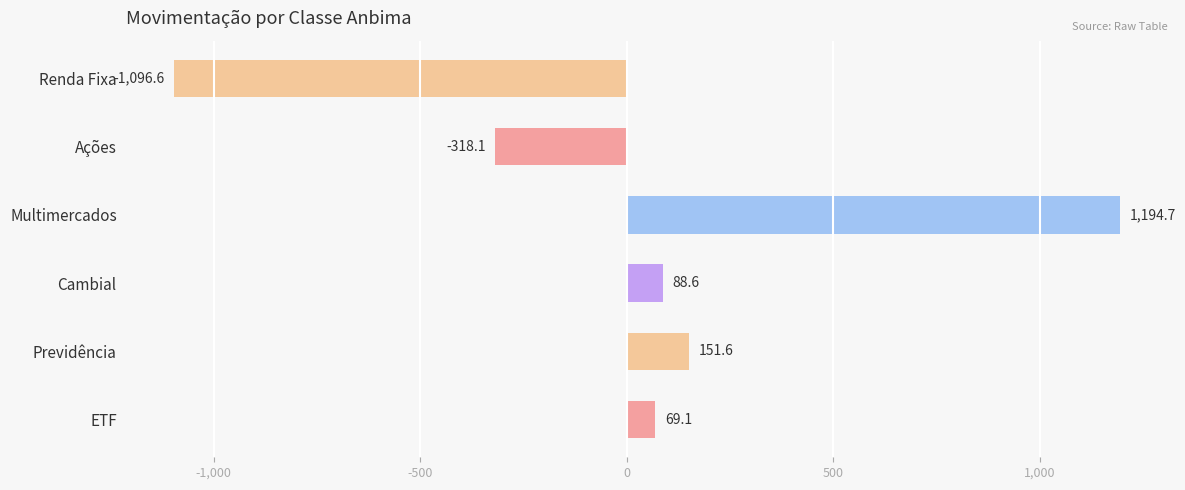

Count the number of values greater than 88.

3